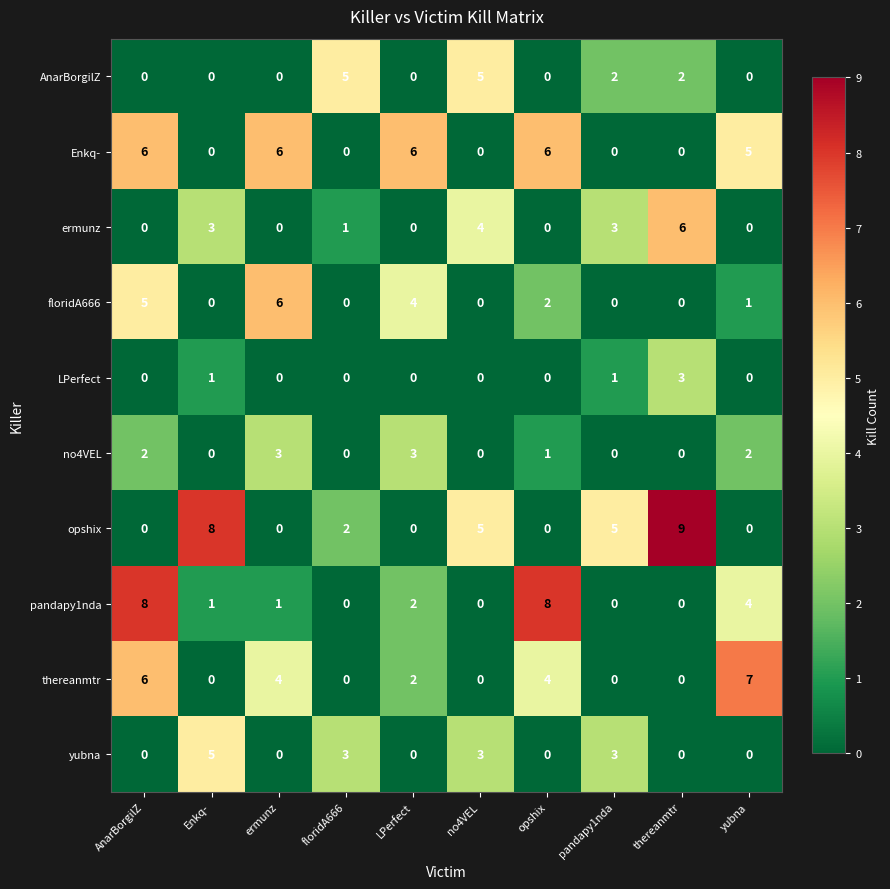

Between AnarBorgilZ and thereanmtr, which series saw the biggest shift?

opshix